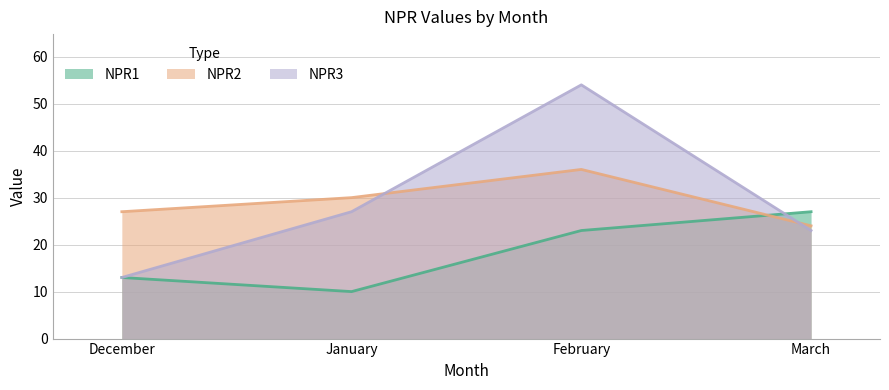

Which category has the lowest value in the NPR2 series?

March